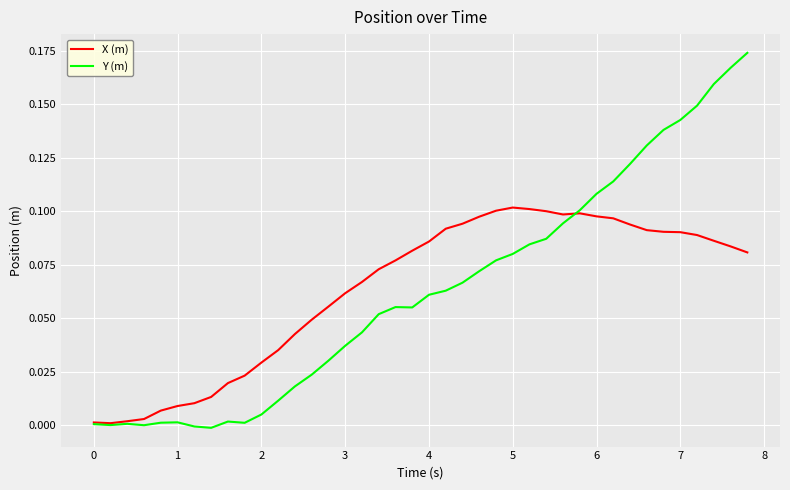

Which series has the widest spread of values?

Y (m)